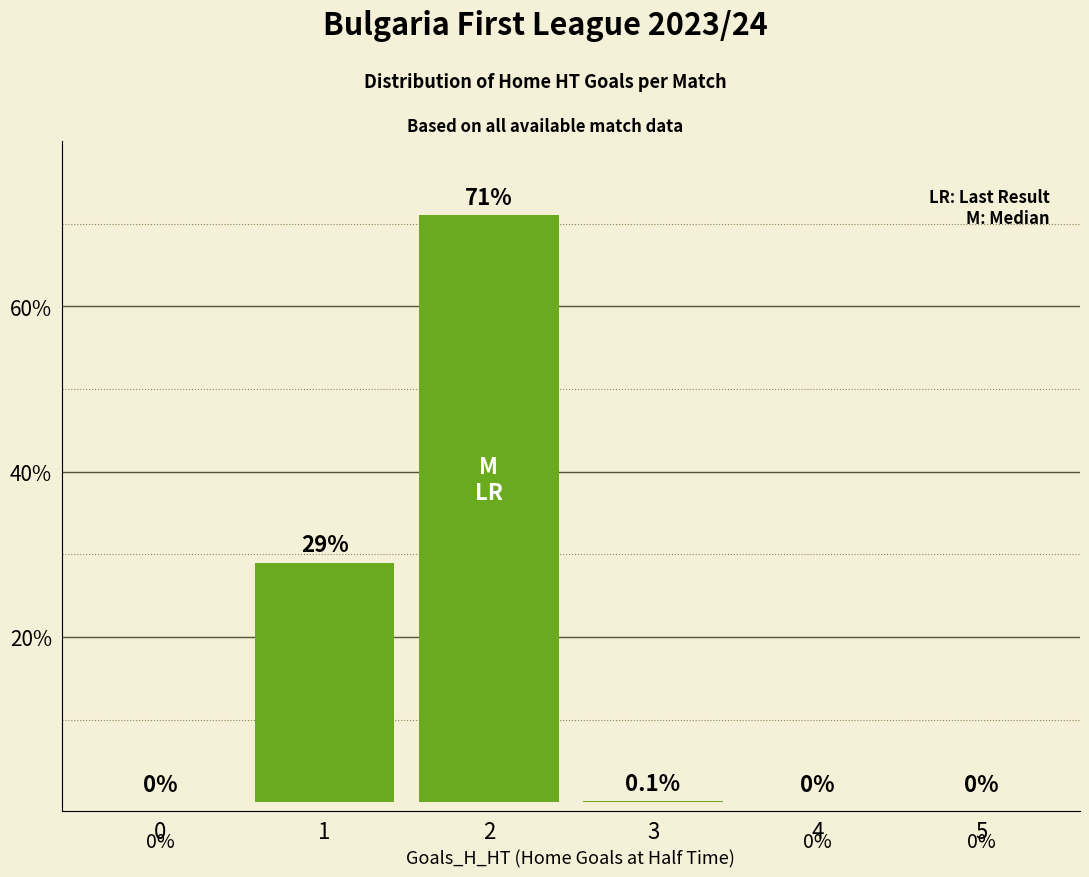

How many values are above zero?

3